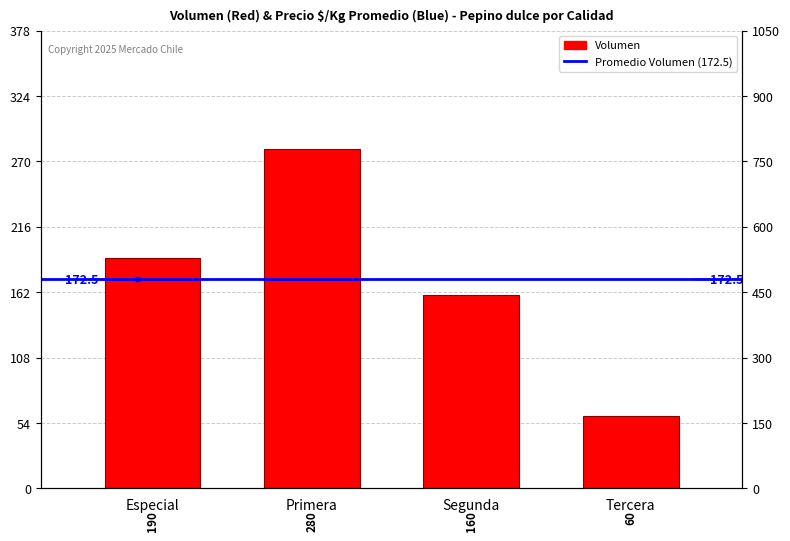

At which label is the value closest to 170?

Segunda